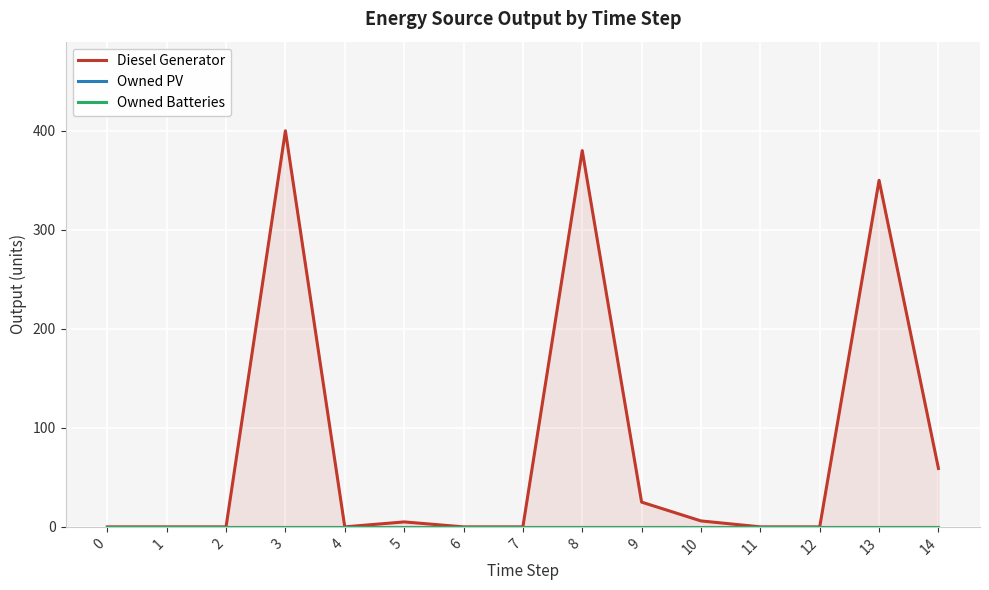

Does the chart display data point markers on the line(s)?

No